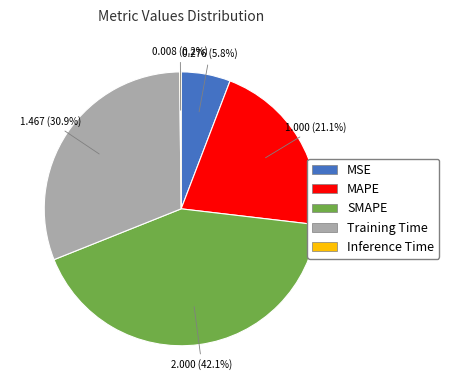

What percentage is the MSE slice, to the nearest percent?

6%